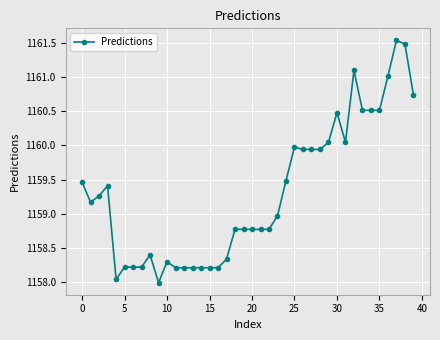

What is the greatest value displayed?

1161.5